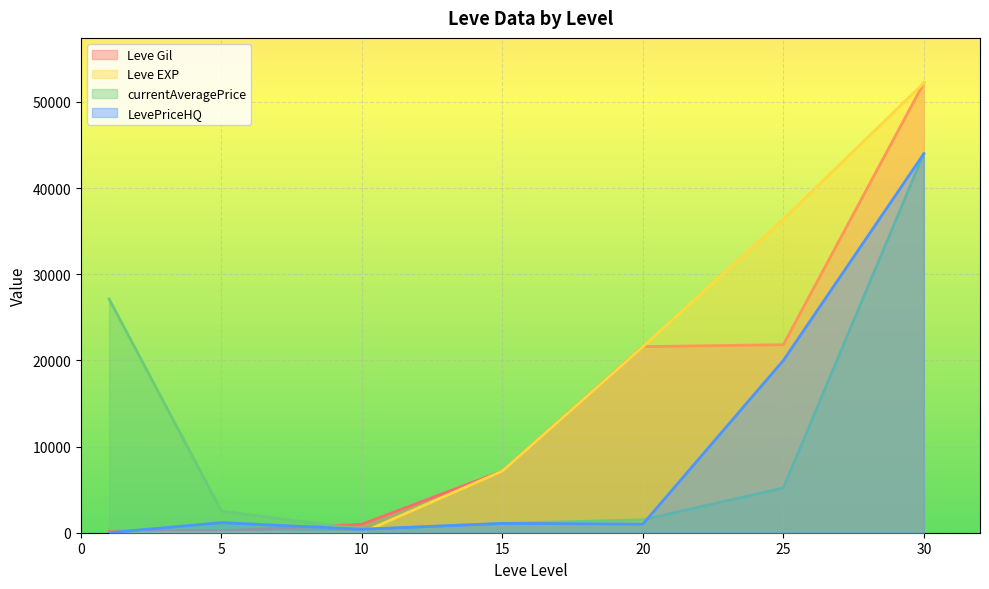

Reading right to left, list all the values displayed in this chart.

Leve Gil: 30=52220.0	25=21830.0	20=21600.0	15=7170.0	10=990.0	5=220.0	1=160.0
Leve EXP: 30=52220.0	25=36390.0	20=21600.0	15=7170.0	10=9.0	5=5.0	1=1.0
currentAveragePrice: 30=44000.0	25=5194.4	20=1500.0	15=1072.9	10=398.0	5=2507.0	1=27128.0
LevePriceHQ: 30=44000.0	25=20000.0	20=1000.0	15=1084.0	10=398.0	5=1177.0	1=0.0